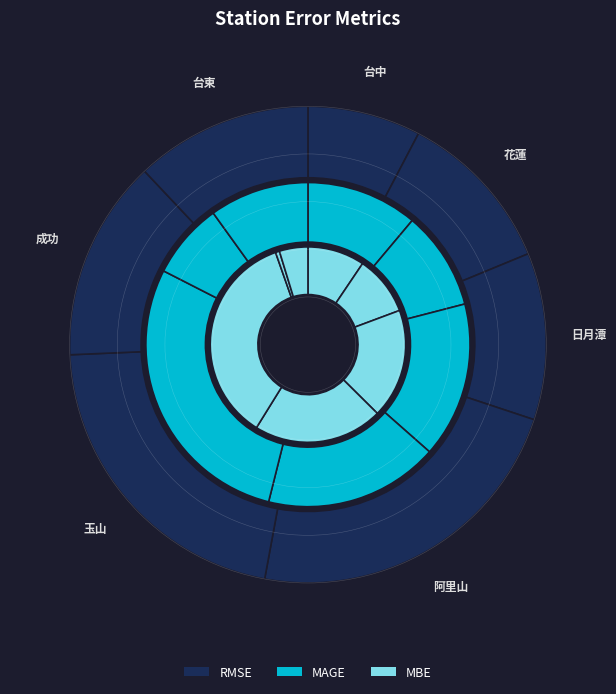

What is the total percentage of 台東 and 玉山?

33.4%